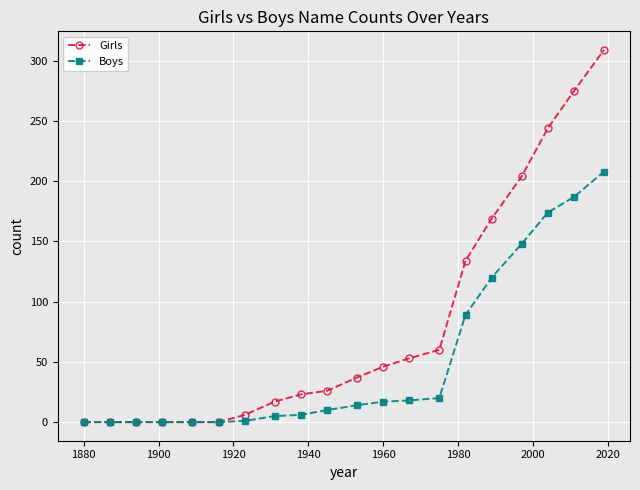

List the series in order of their overall mean, lowest first.

Boys, Girls